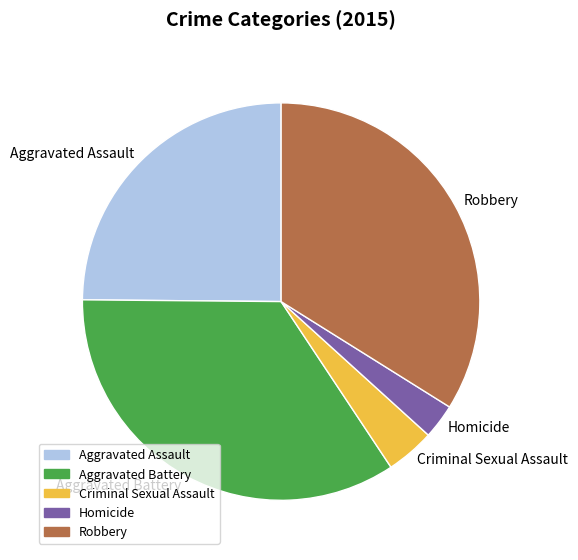

True or false: Robbery accounts for 21% of the total.

False